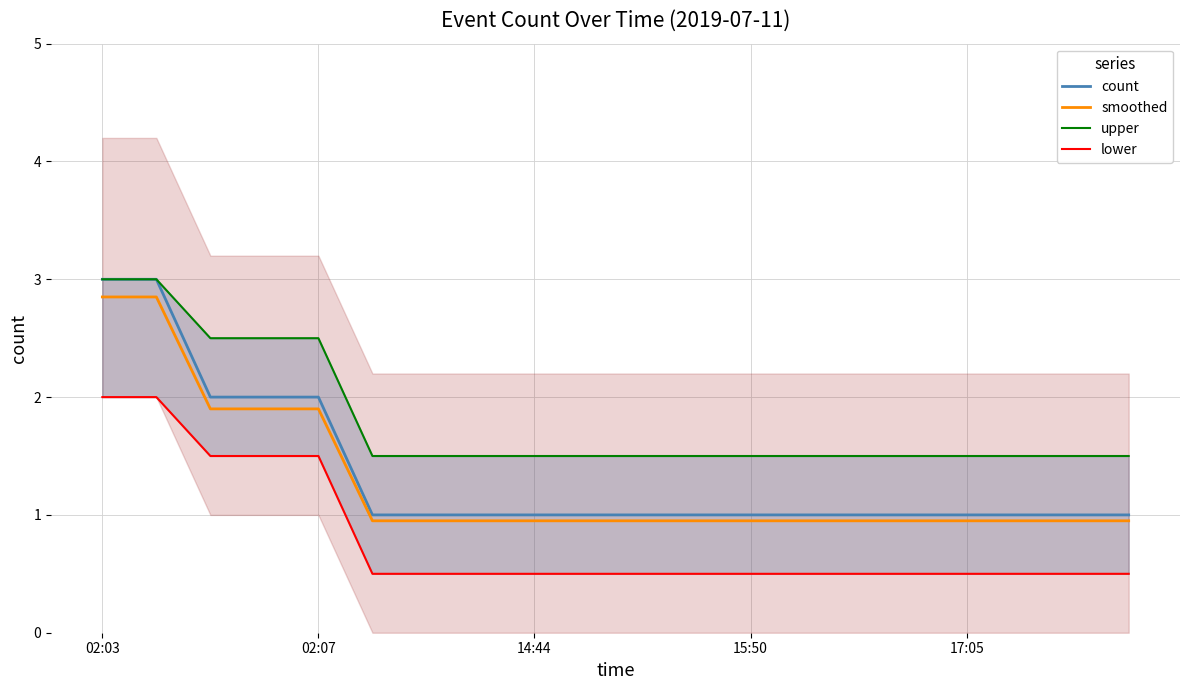

What are all the series names shown in the legend?

count, smoothed, upper, lower